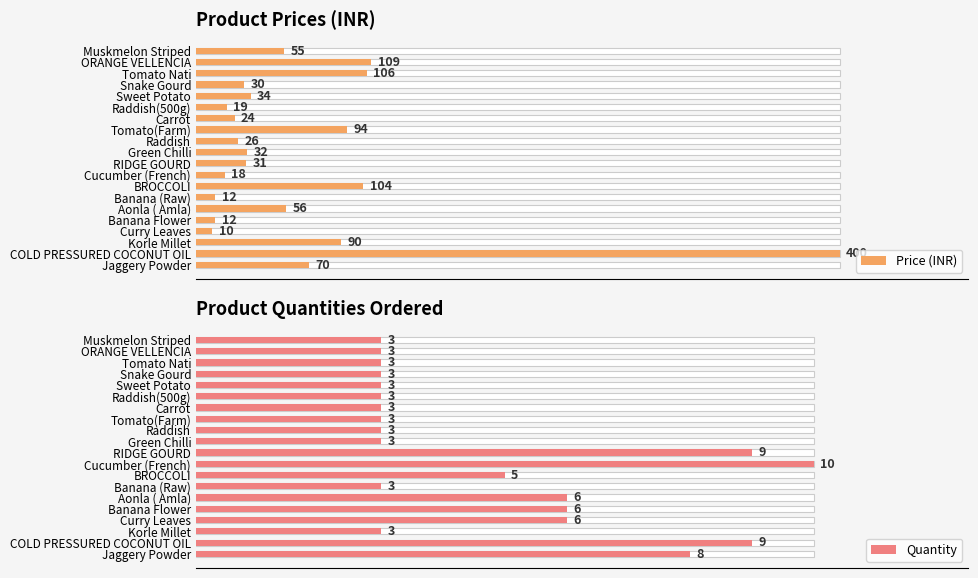

Is the value of Price (INR) at Curry Leaves greater than the value of Quantity at COLD PRESSURED COCONUT OIL?

Yes